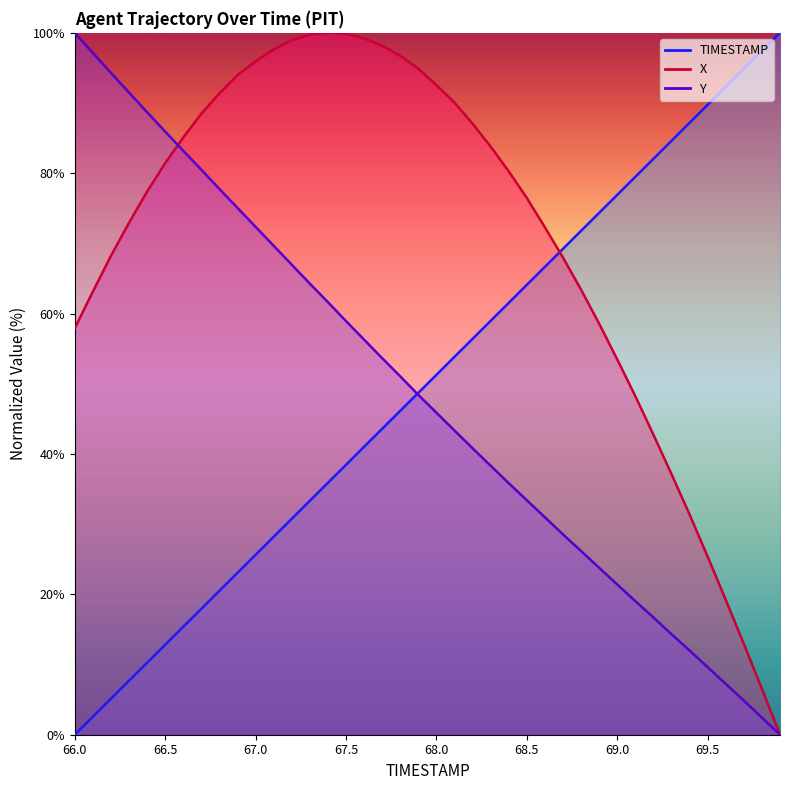

How many times do TIMESTAMP and Y cross each other?

1